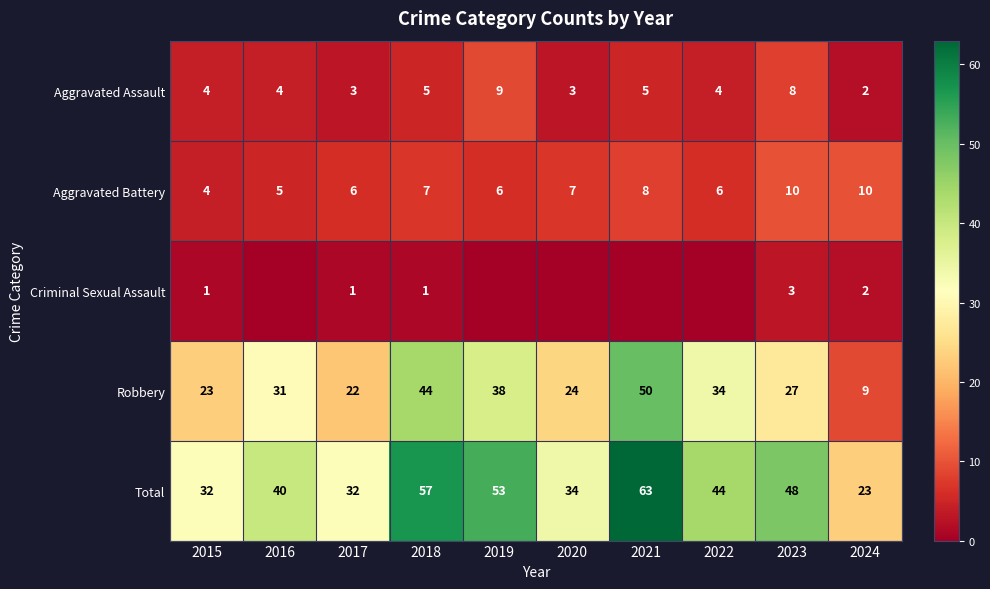

Rank the series at 2018 from lowest to highest value.

Criminal Sexual Assault, Aggravated Assault, Aggravated Battery, Robbery, Total